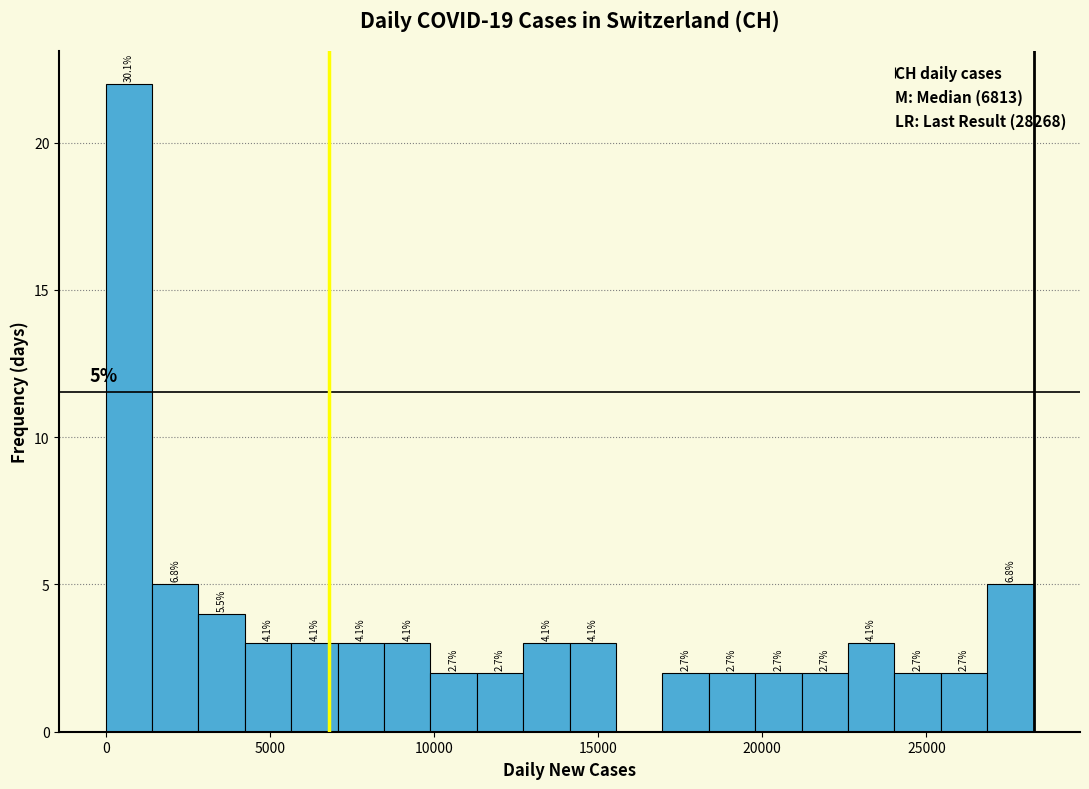

Around what value on the x-axis is the tallest bar? Give the approximate position of its centre, as read against the axis.

500